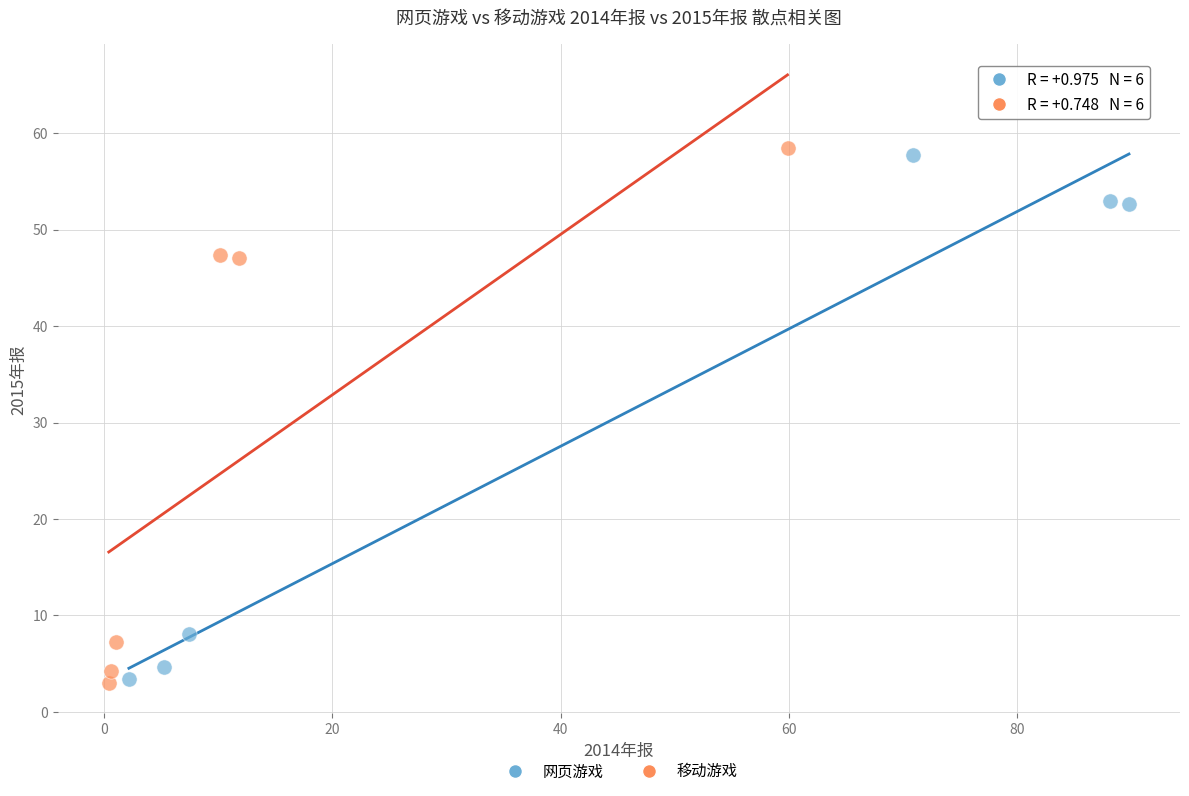

Which series has the widest spread of Y values?

移动游戏